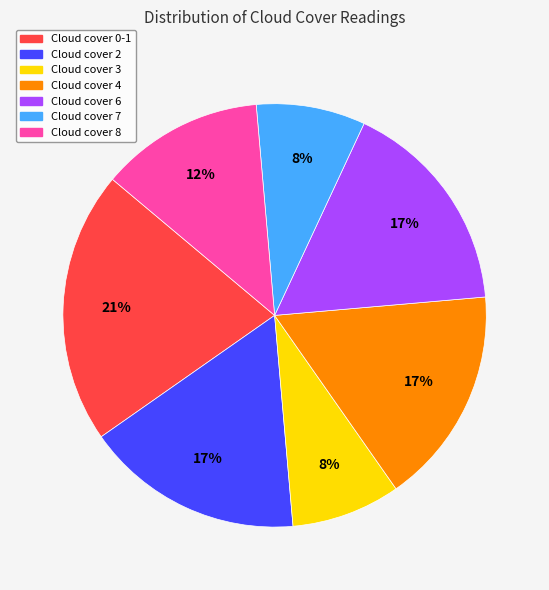

Does Cloud cover 7 account for over 50% of the chart?

No